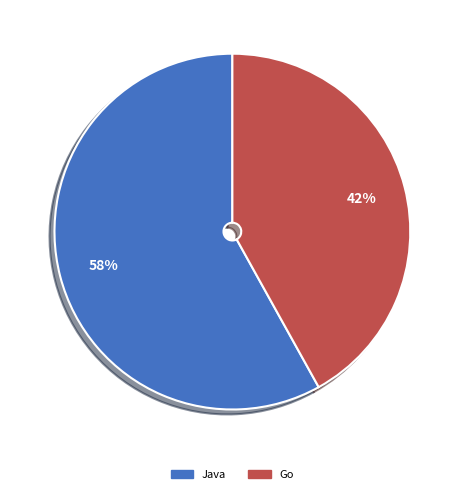

How many segments does this pie chart have?

2